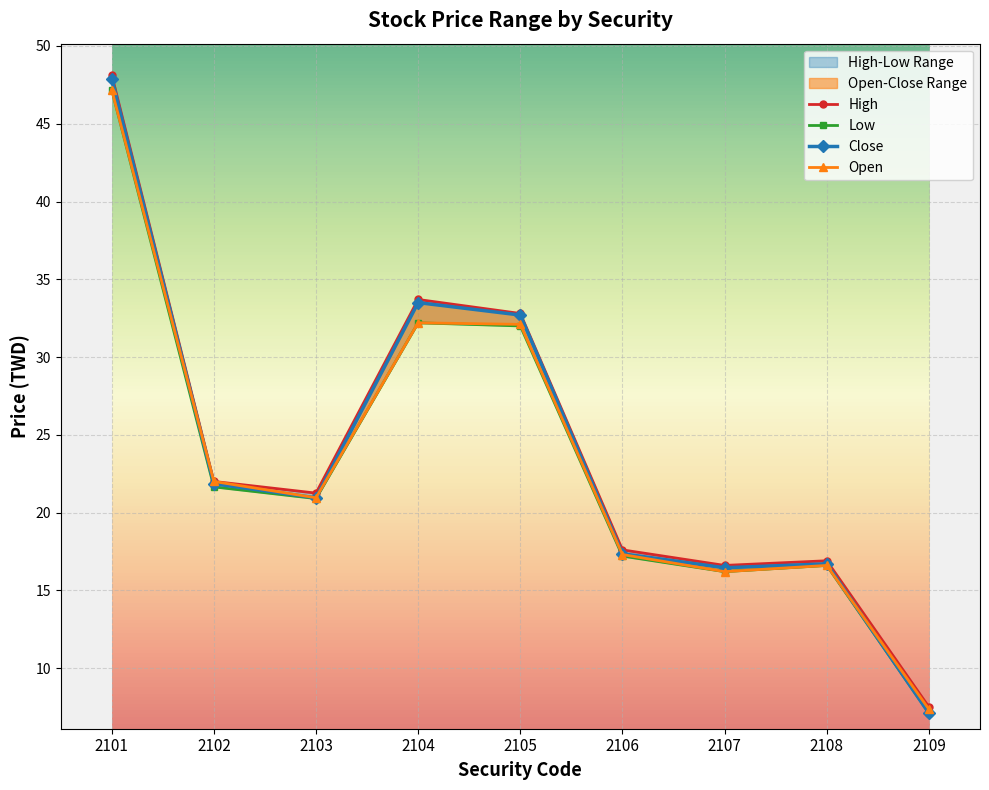

True or false: High and Open intersect in this chart.

False